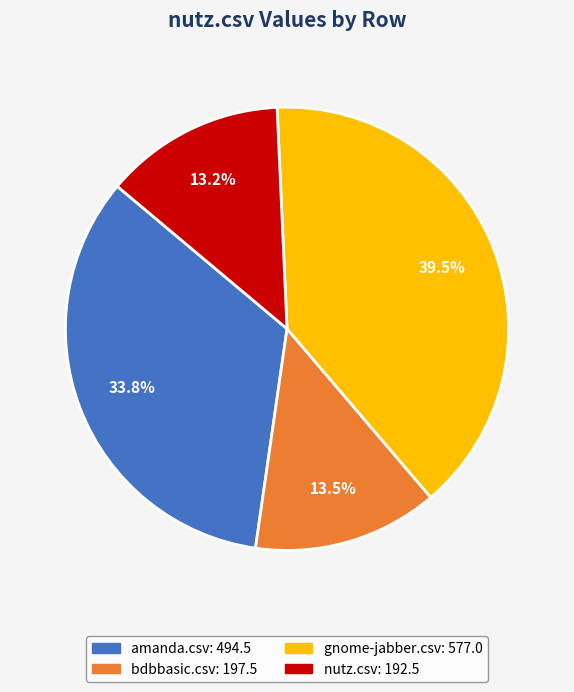

Does any single category account for the majority?

No